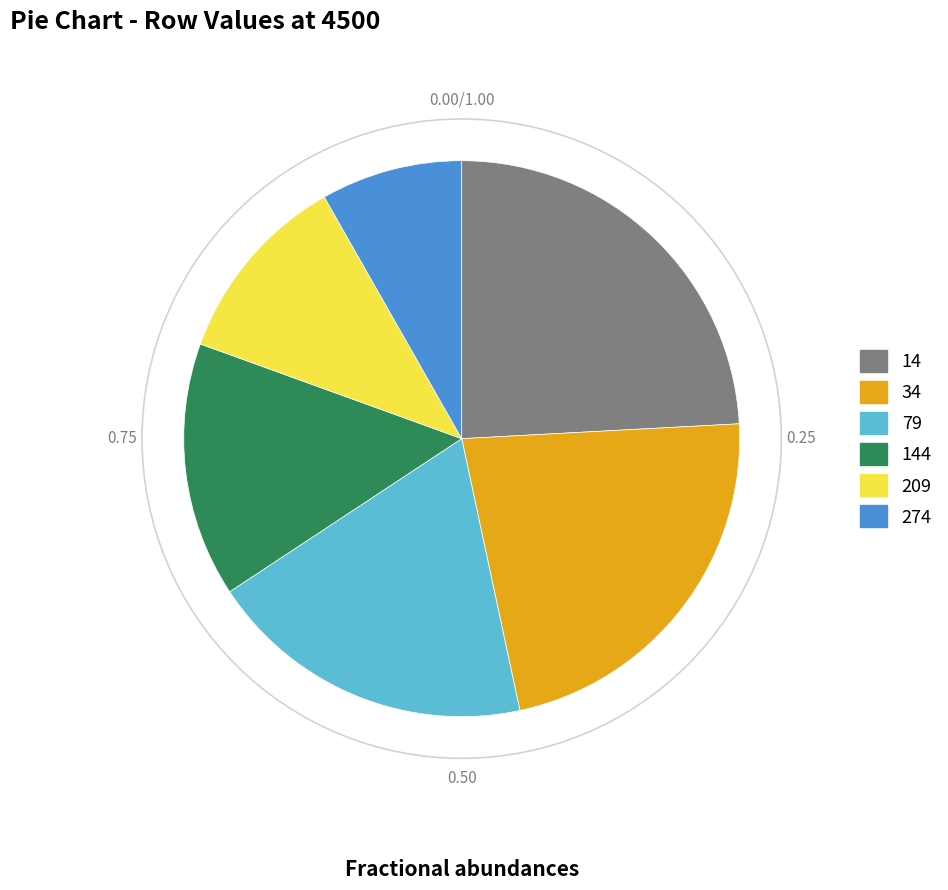

The 14 slice represents 17% of the pie. True or false?

False